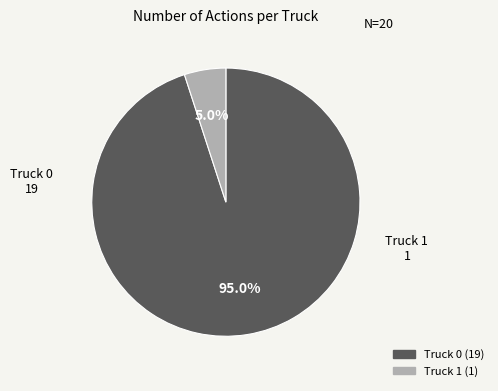

Approximately how many times larger is the value at Truck 0 compared to Truck 1?

19.0